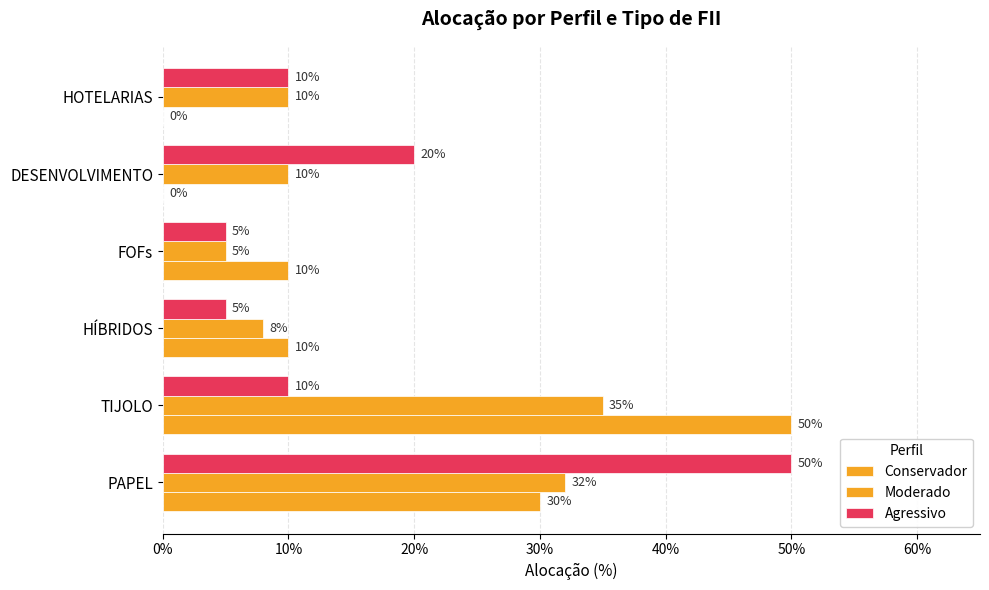

What are all the series names shown in the legend?

Conservador, Moderado, Agressivo